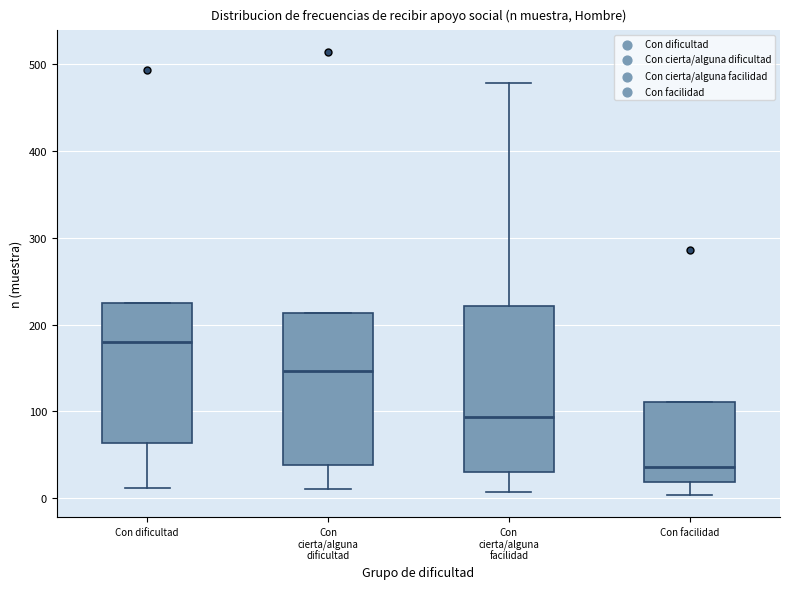

Reading left to right, read every box against the y-axis: the position of its median line, the range the box covers, and the ends of its whiskers. The values are not printed on the chart, so give them approximately, as read against the axis.

Con dificultad: median 180, box 60 to 230, whiskers 10 to 230
Con cierta/alguna dificultad: median 150, box 40 to 210, whiskers 10 to 210
Con cierta/alguna facilidad: median 90, box 30 to 220, whiskers 10 to 480
Con facilidad: median 40, box 20 to 110, whiskers 0 to 110